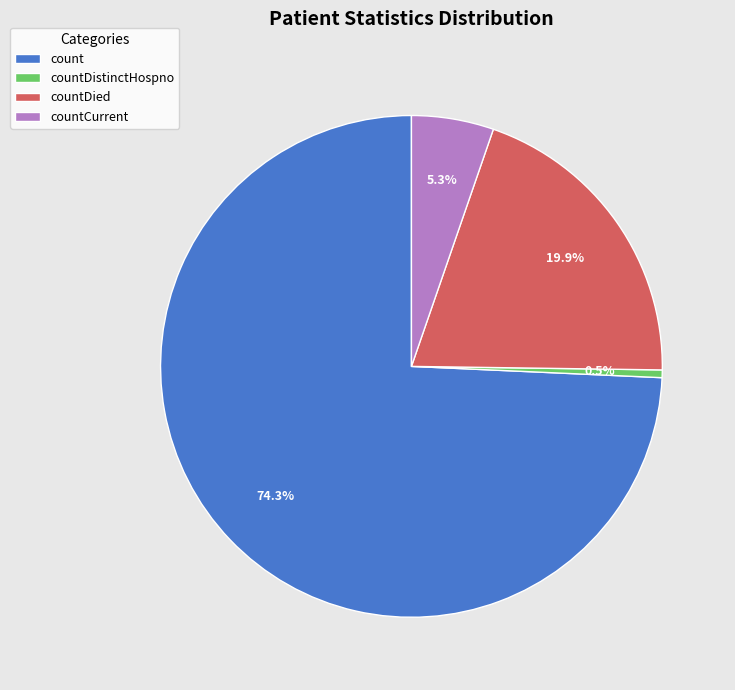

True or false: count accounts for 83% of the total.

False